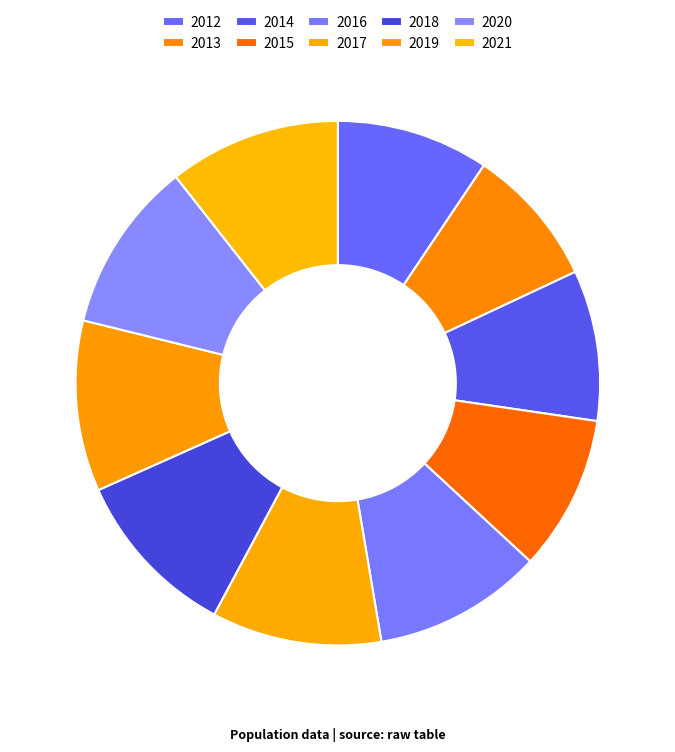

Do 2017 and 2018 together represent more than half of the pie?

No